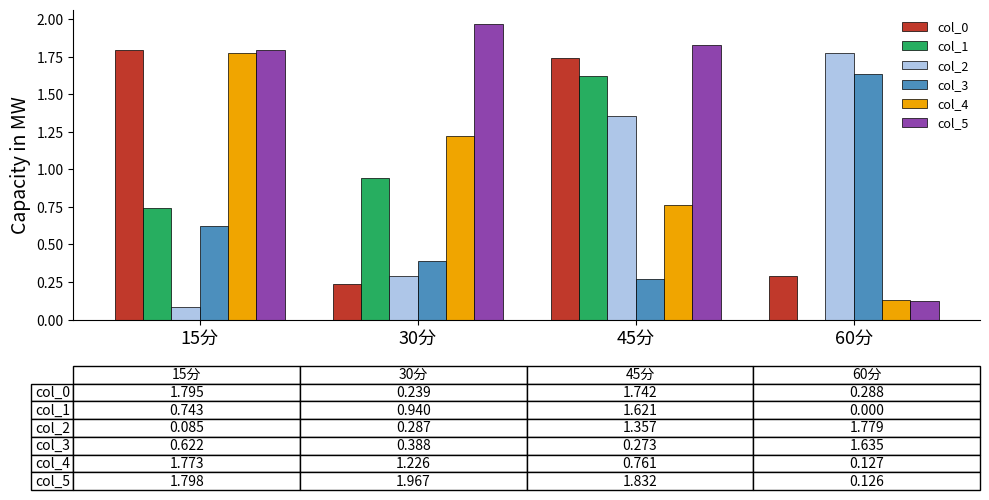

How many groups of bars are there?

4